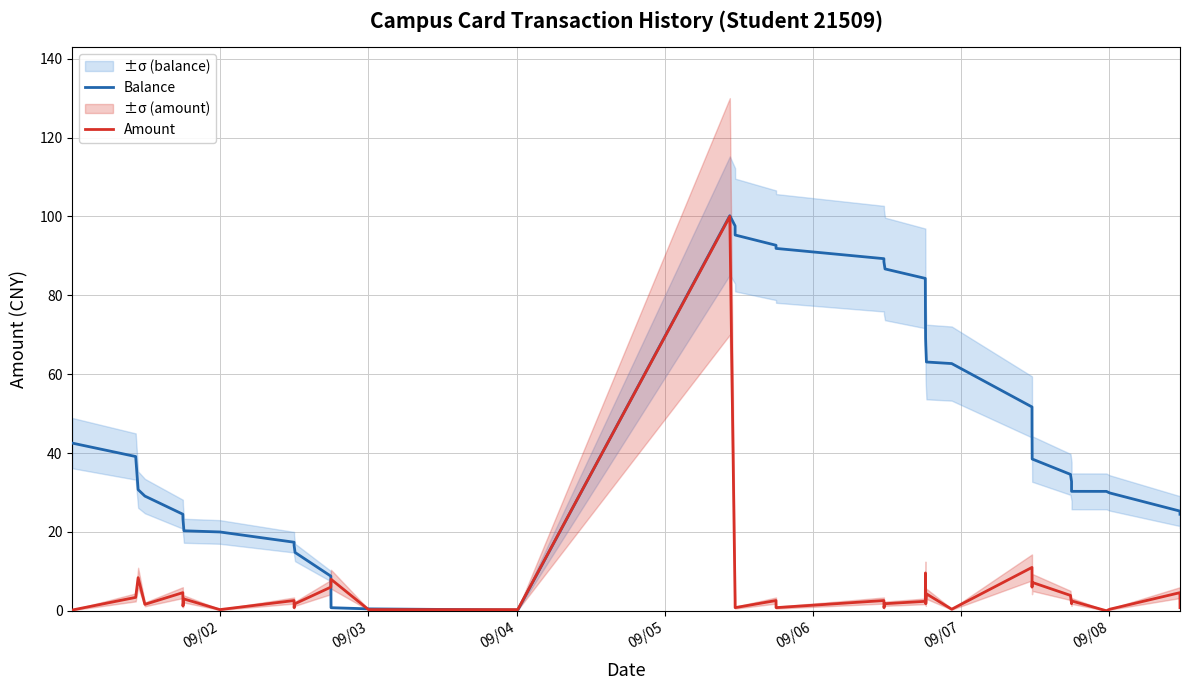

What is the highest value of the Balance series?

100.2